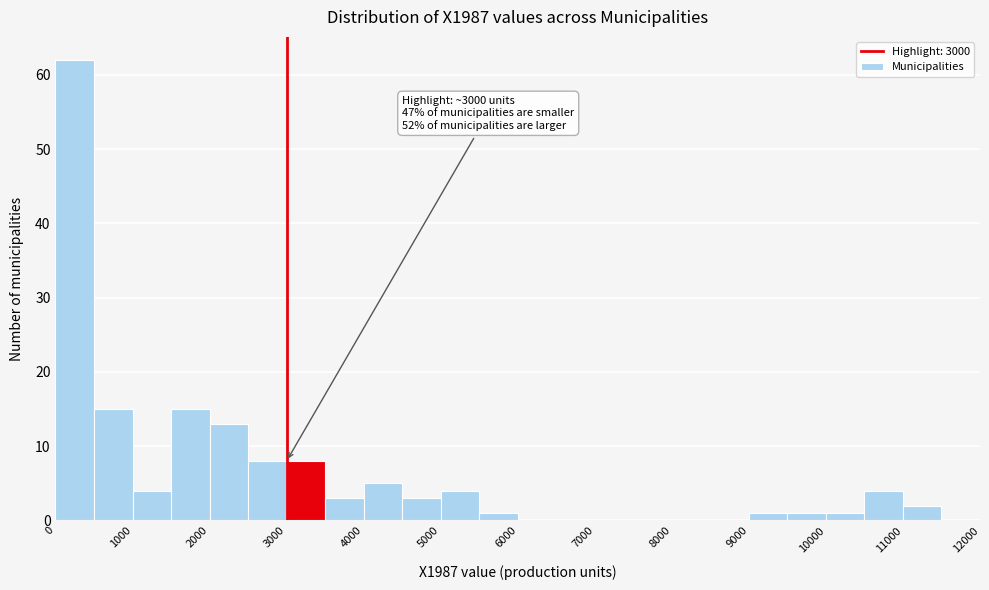

Over which range of the x-axis is the bar tallest?

0 to 500